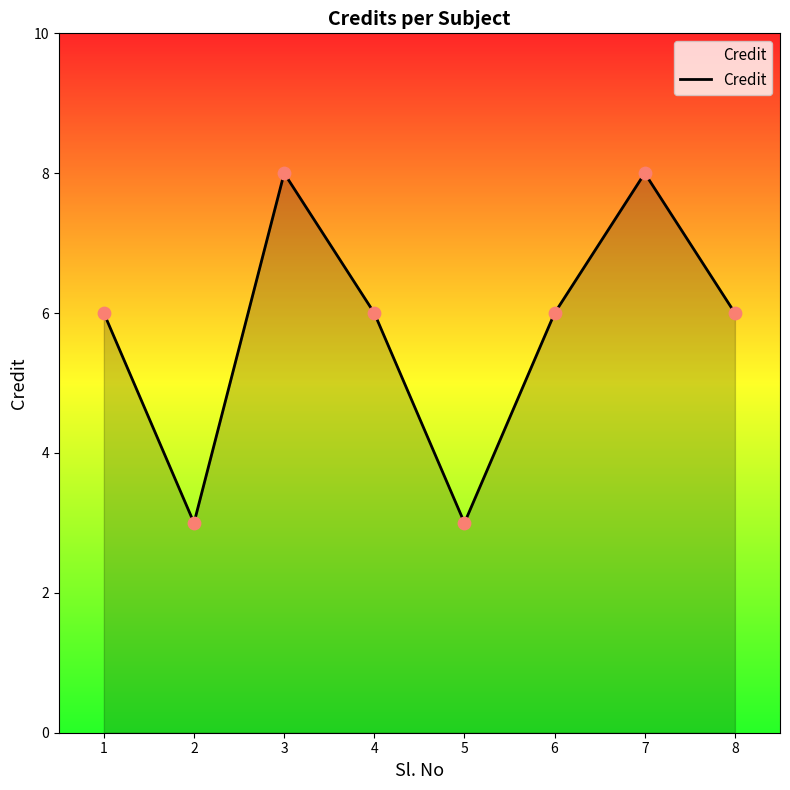

What is the ratio of the value at 2 to the value at 6?

0.5